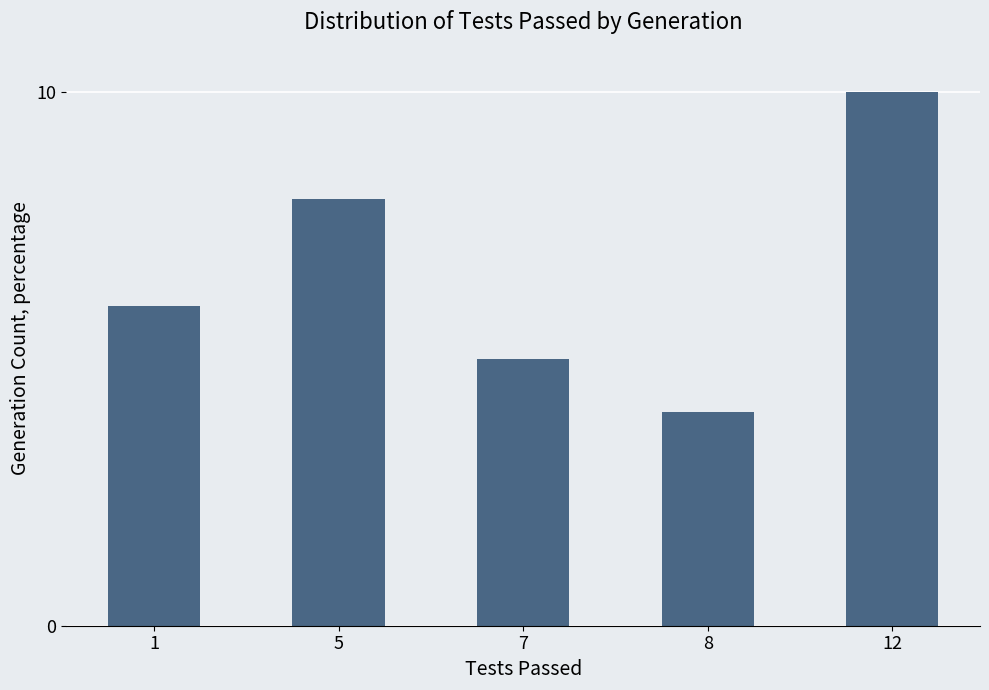

What is the minimum value shown in the chart?

4